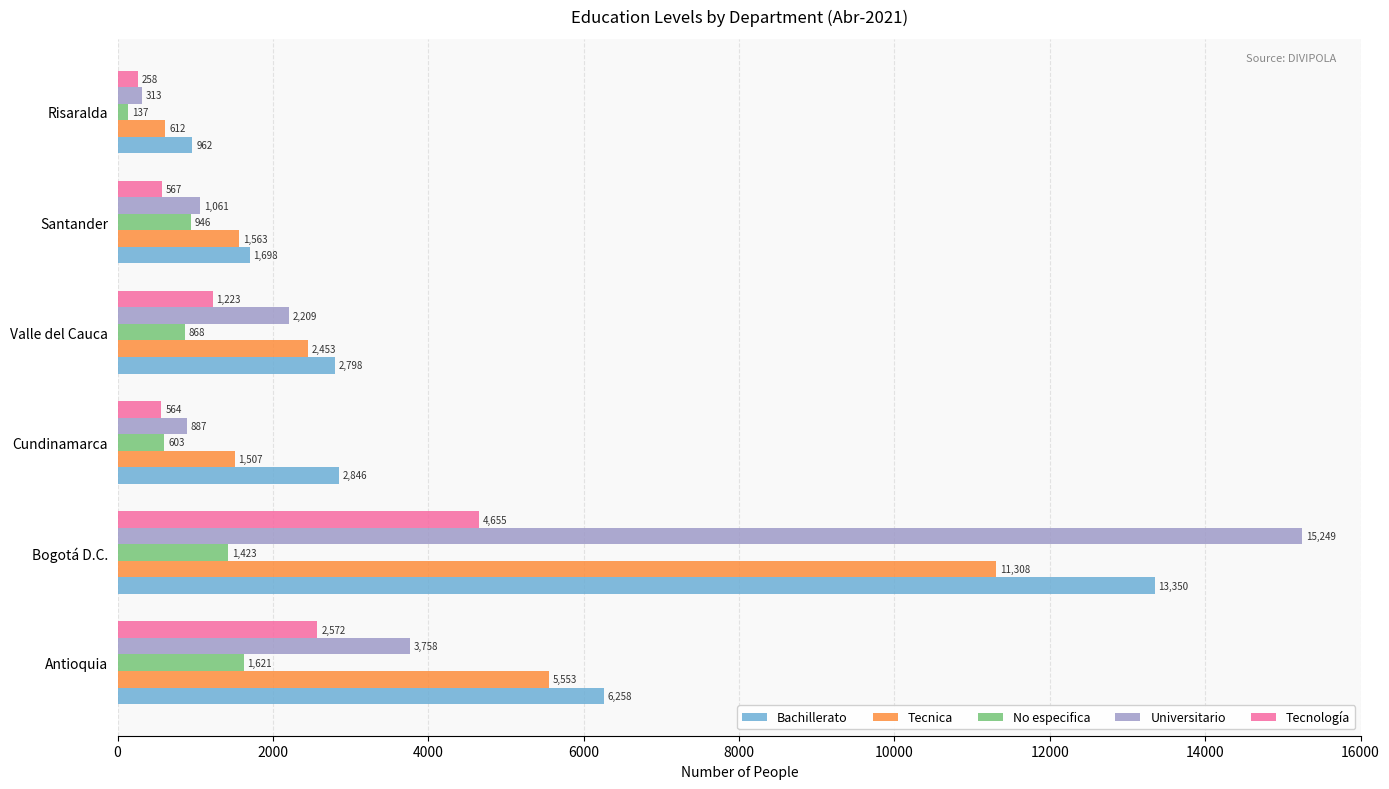

What is the maximum value for No especifica?

1621